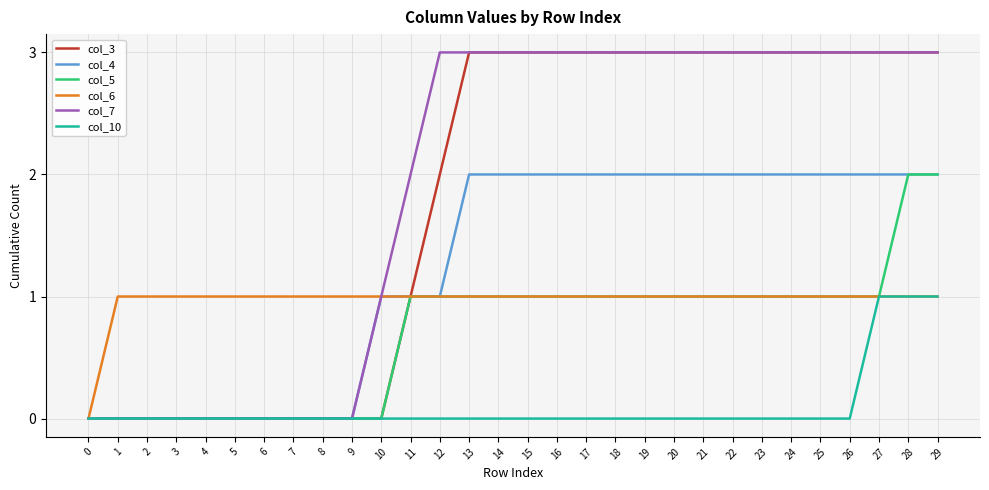

Is it true that col_4 equals 2 at 18?

True